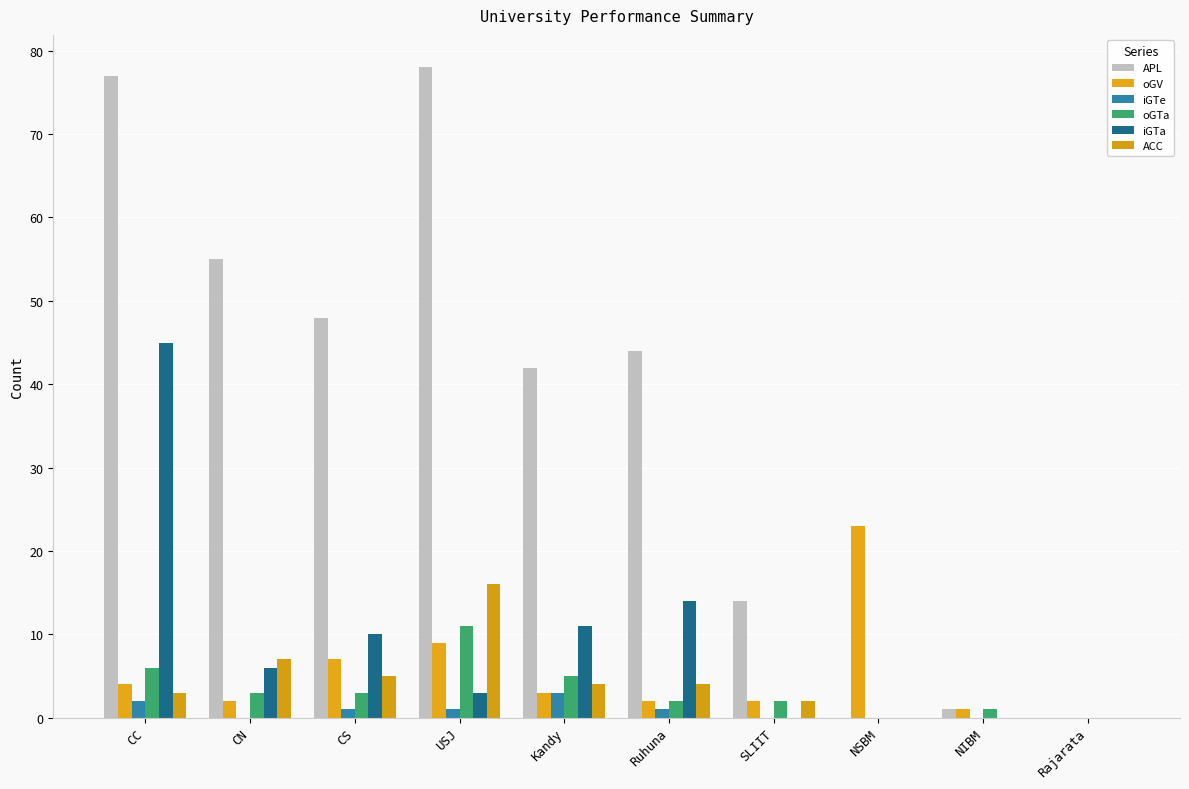

What is the sum of the iGTe values at CS and CN?

1